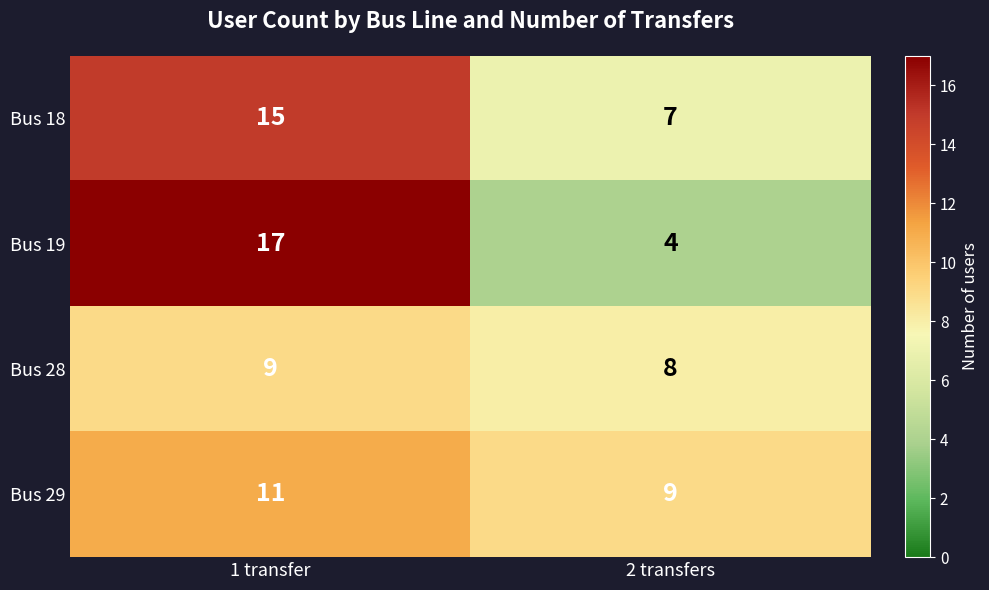

What is the difference between the maximum and minimum values in the Bus 18 series?

8